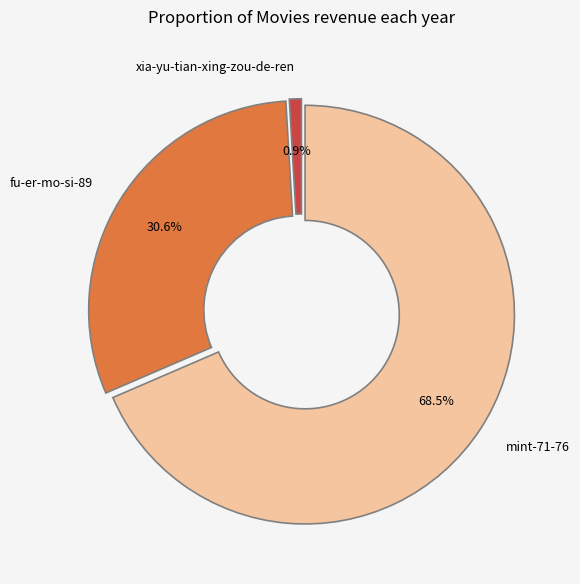

The xia-yu-tian-xing-zou-de-ren slice represents 13% of the pie. True or false?

False